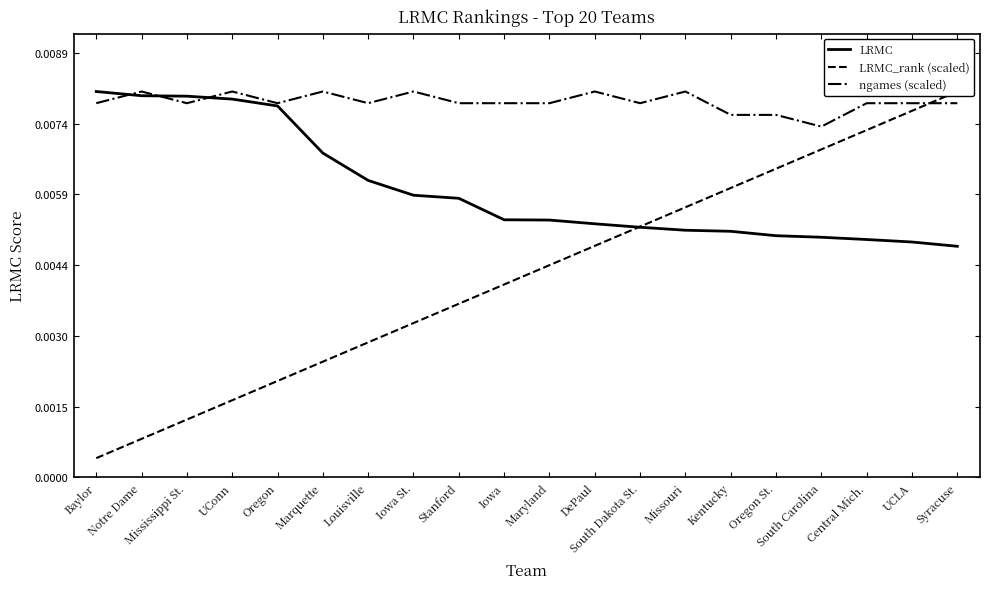

Count the ngames (scaled) values in the range 0 to 1.

20